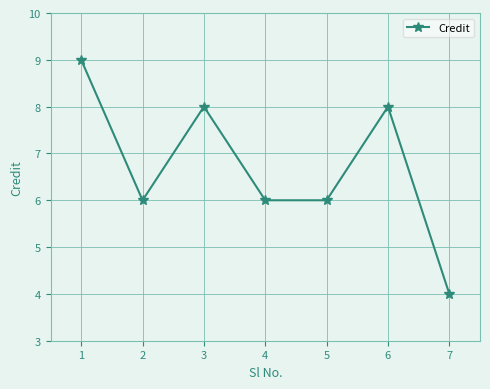

Is it true that the value at 5 is 6?

True